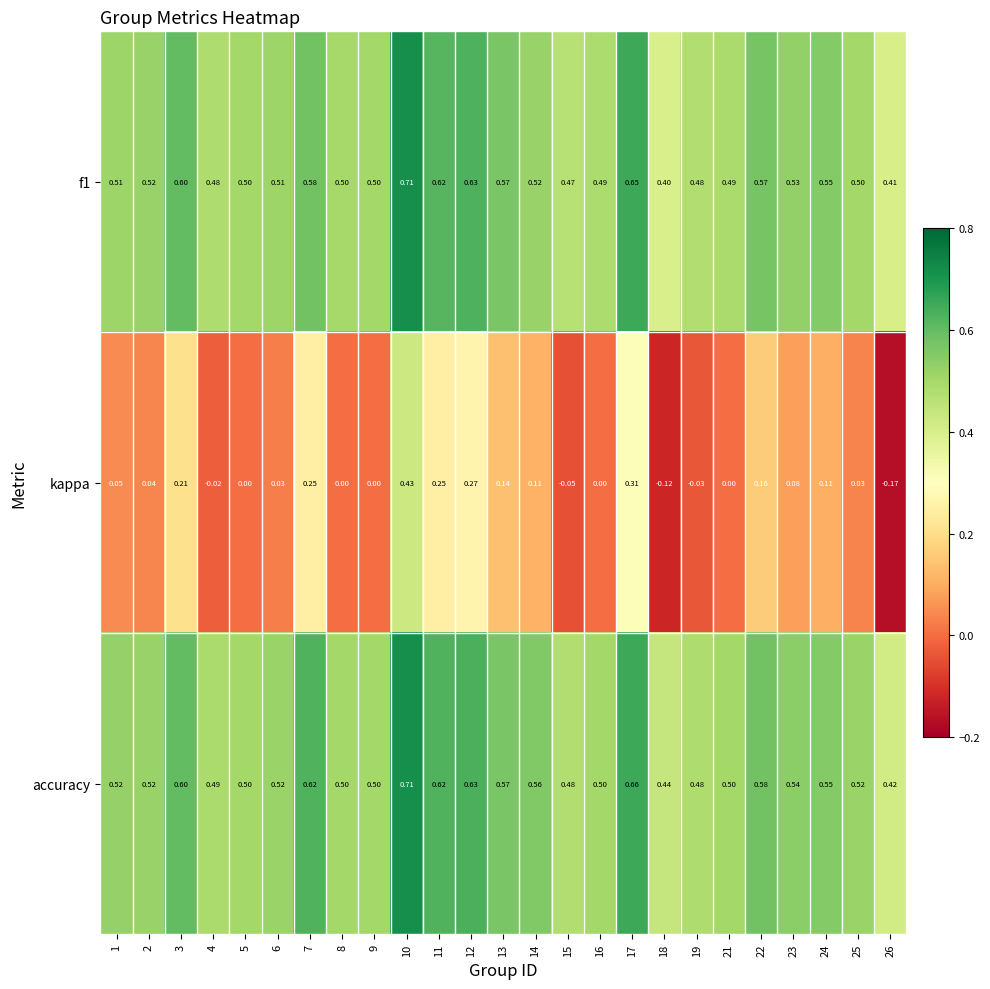

Which series has the largest range (max minus min)?

kappa